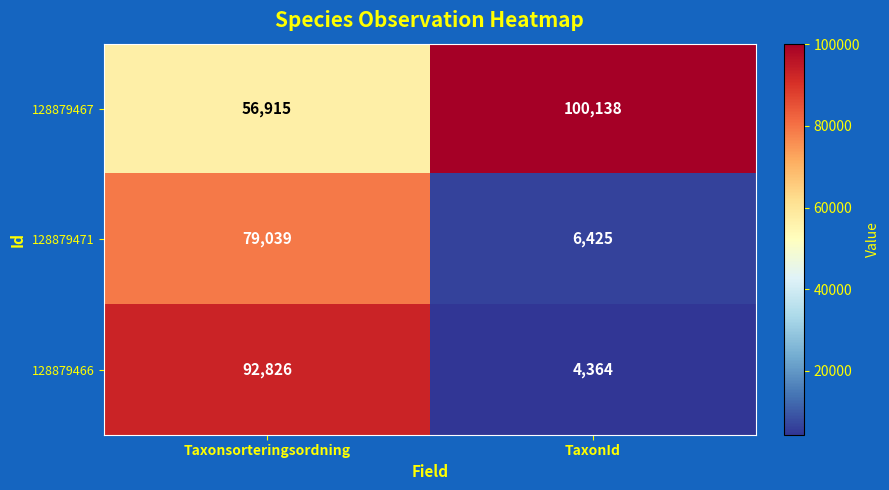

Is it true that 128879466 equals 19091 at Taxonsorteringsordning?

False